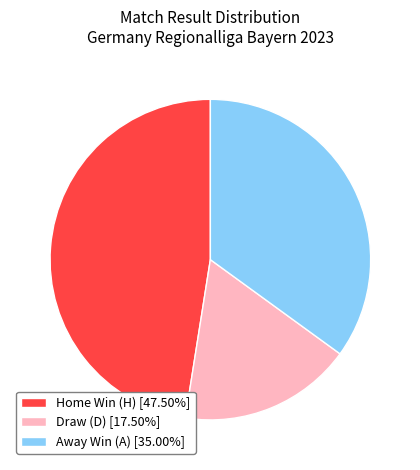

Do Draw (D) [17.50%] and Away Win (A) [35.00%] together represent more than half of the pie?

Yes